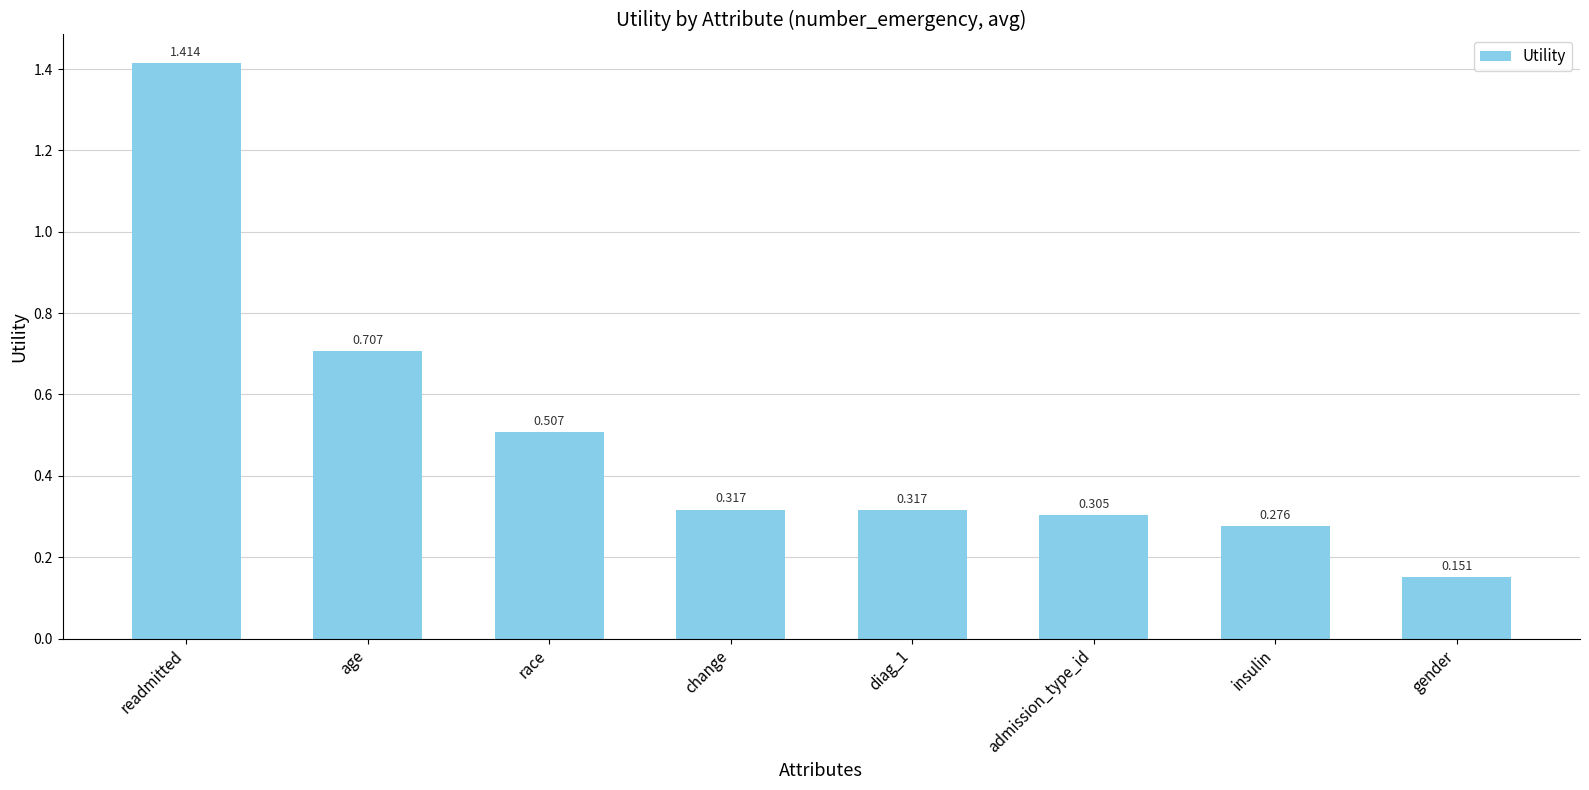

What is the label of the 8th bar from the left?

gender